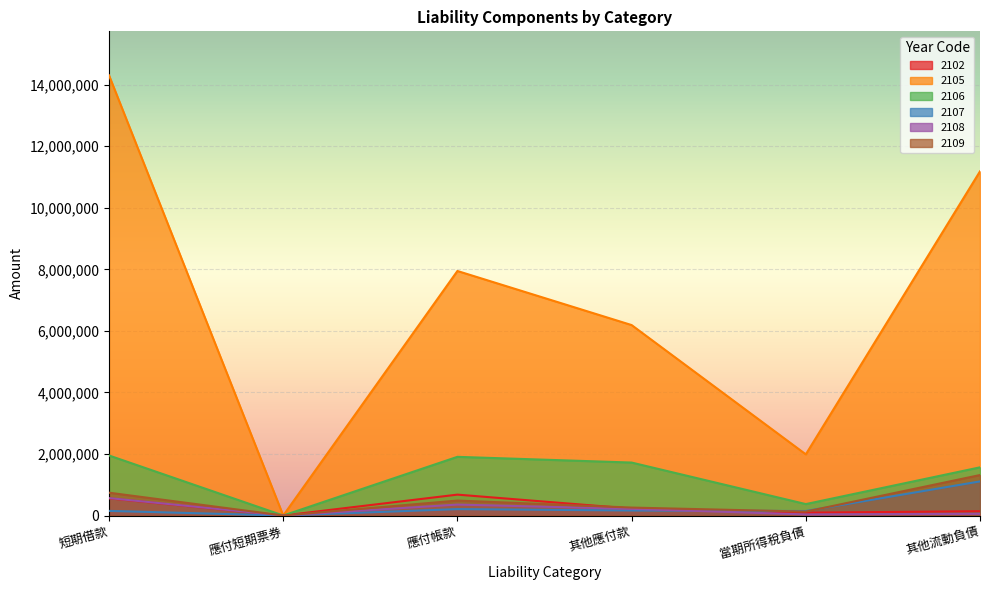

Where does the 2102 series first go above 225009?

短期借款